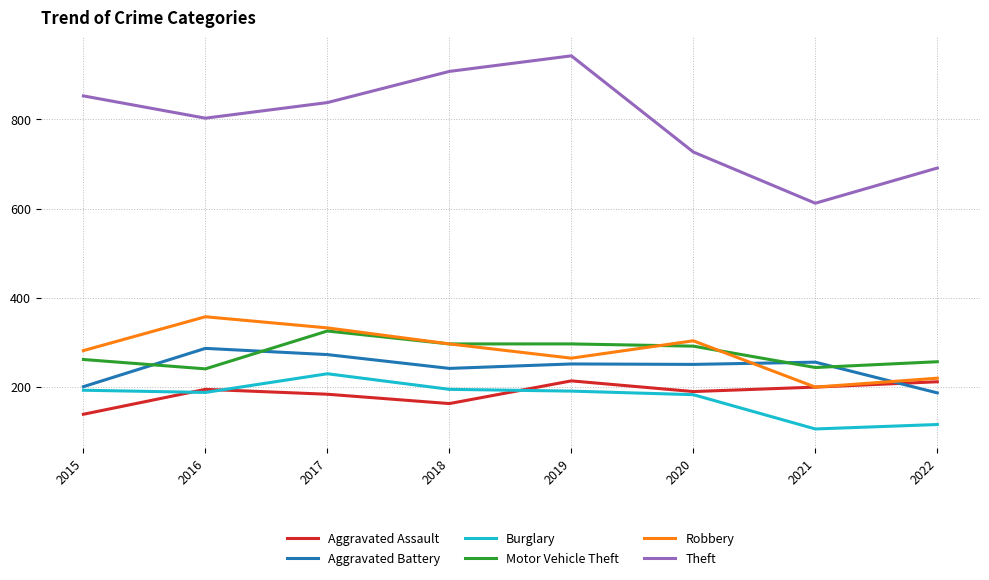

At which label does Robbery first exceed 296?

2016